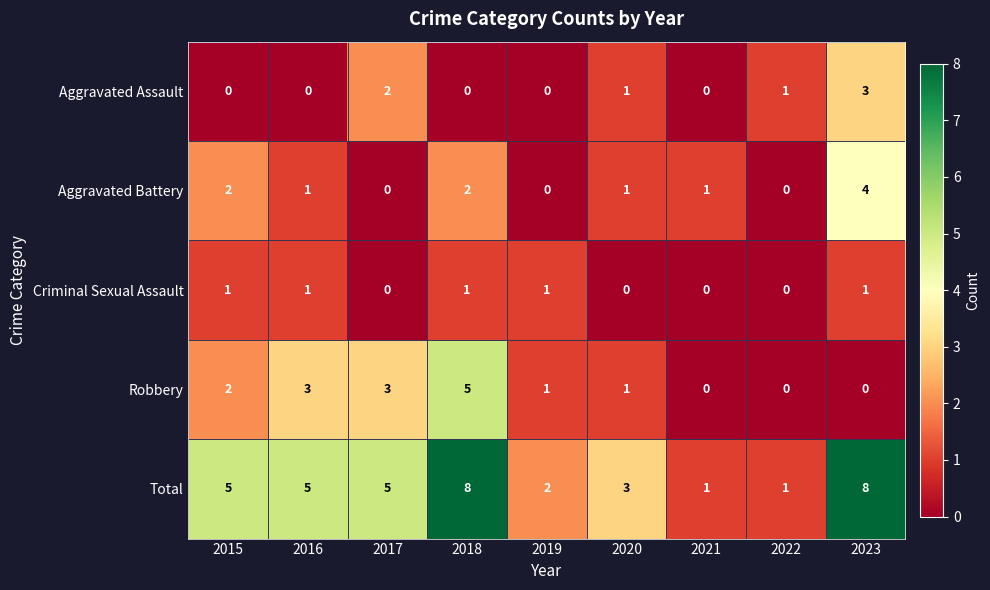

What is the spread (max minus min) of values at 2019?

2